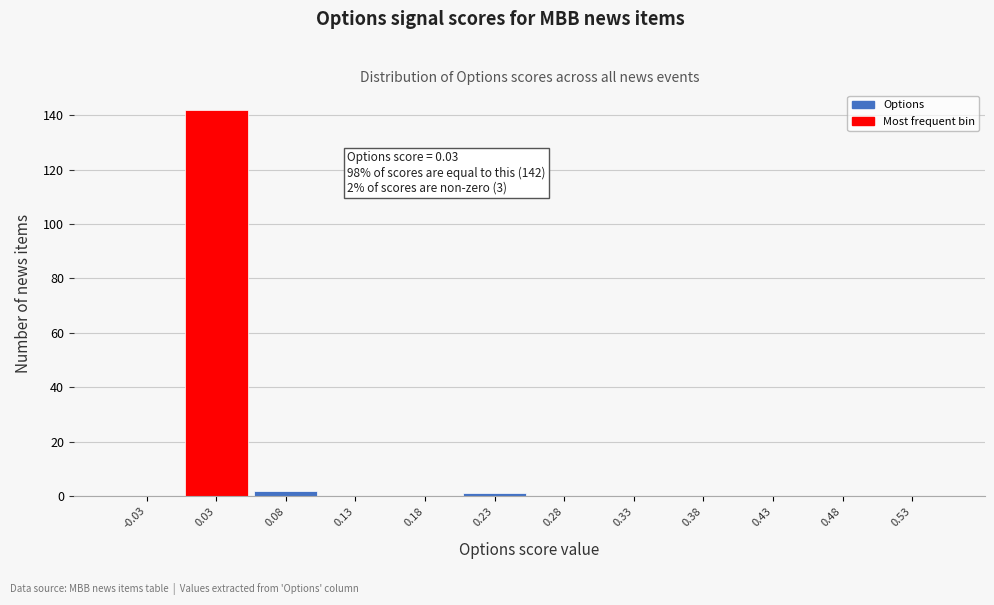

Which range on the x-axis has the tallest bar?

0.00 to 0.05